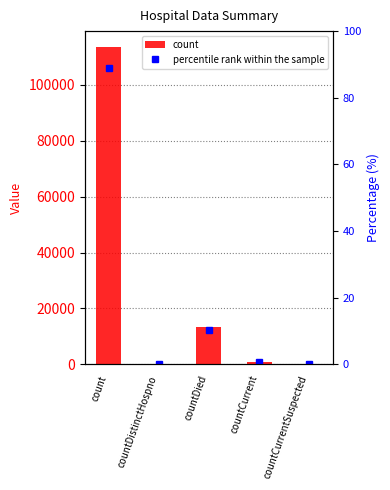

True or false: percentile rank within the sample has a value of 6.1 at countDied.

False